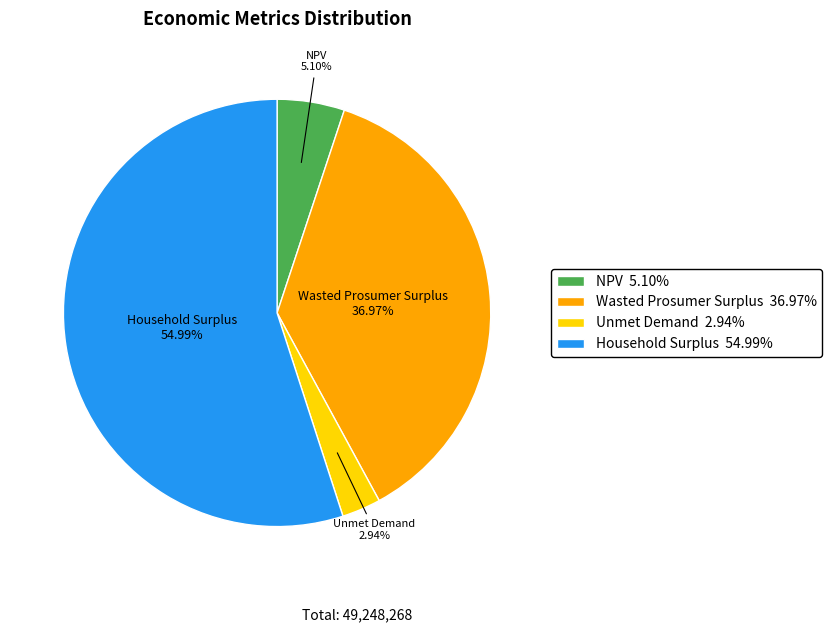

What percentage is the Wasted Prosumer Surplus slice, to the nearest percent?

37%